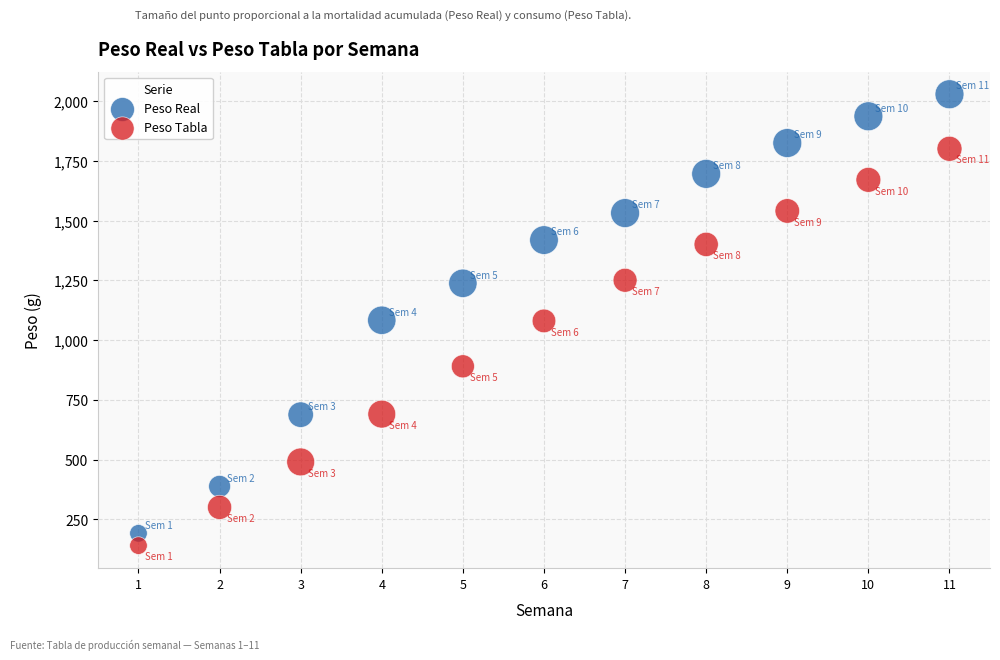

What is the X range (max minus min) for the scatter plot?

10.0